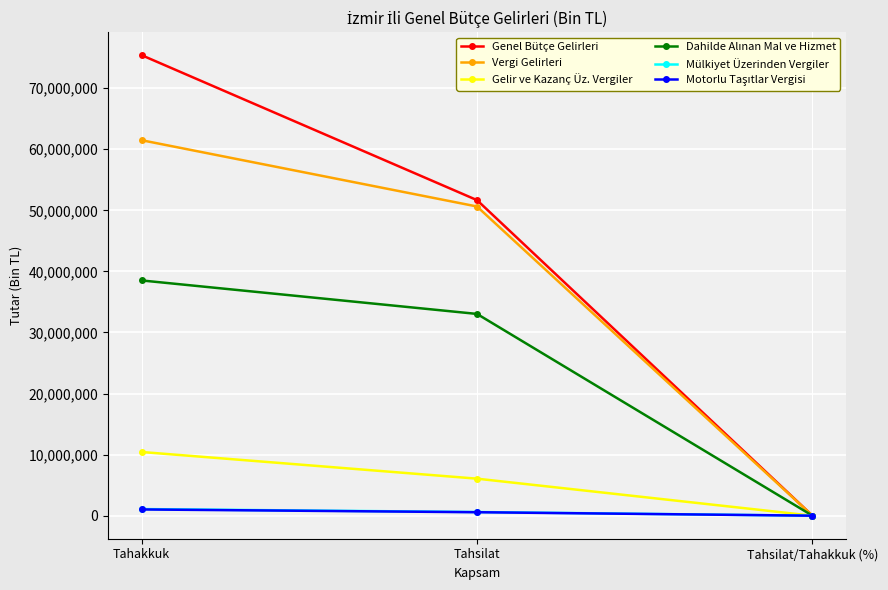

At which category is the sum across all series the highest?

Tahakkuk